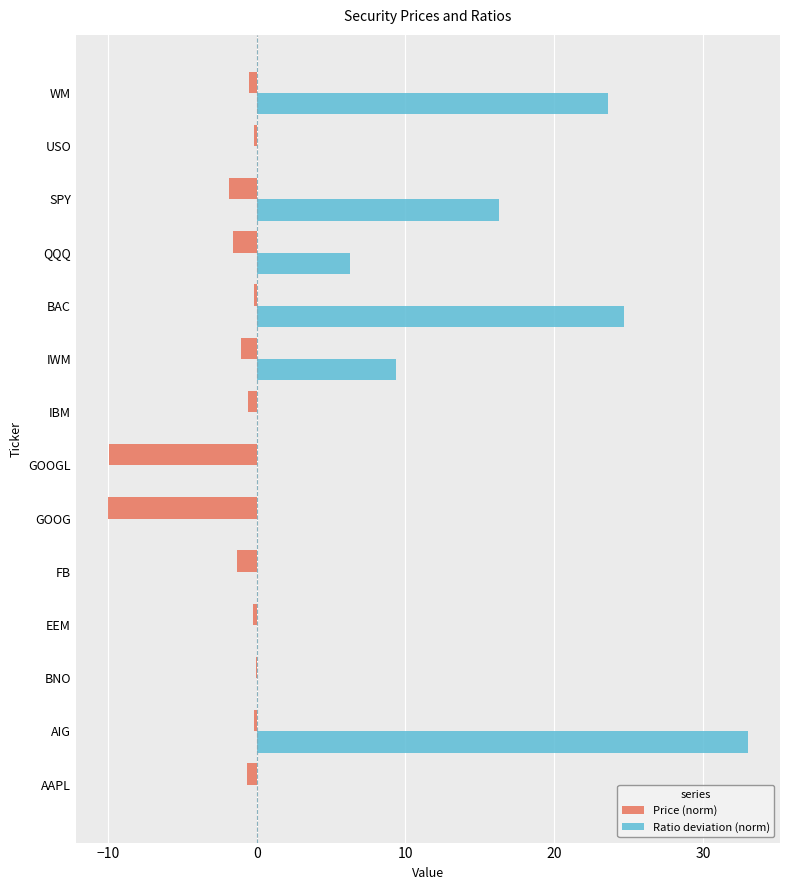

Is it true that Ratio deviation (norm) equals 9.4 at IWM?

True